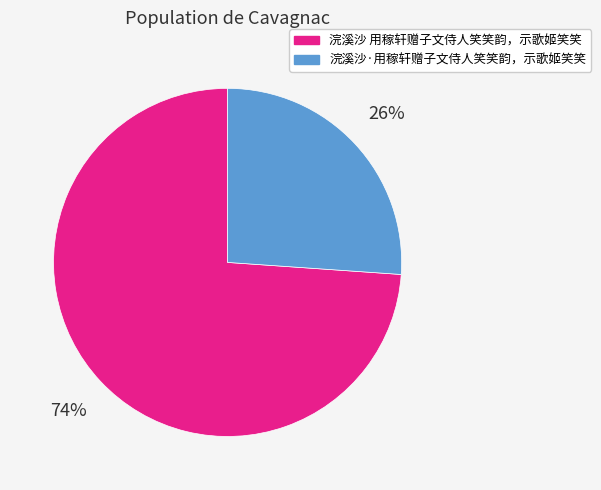

Is there a majority slice in this chart?

Yes